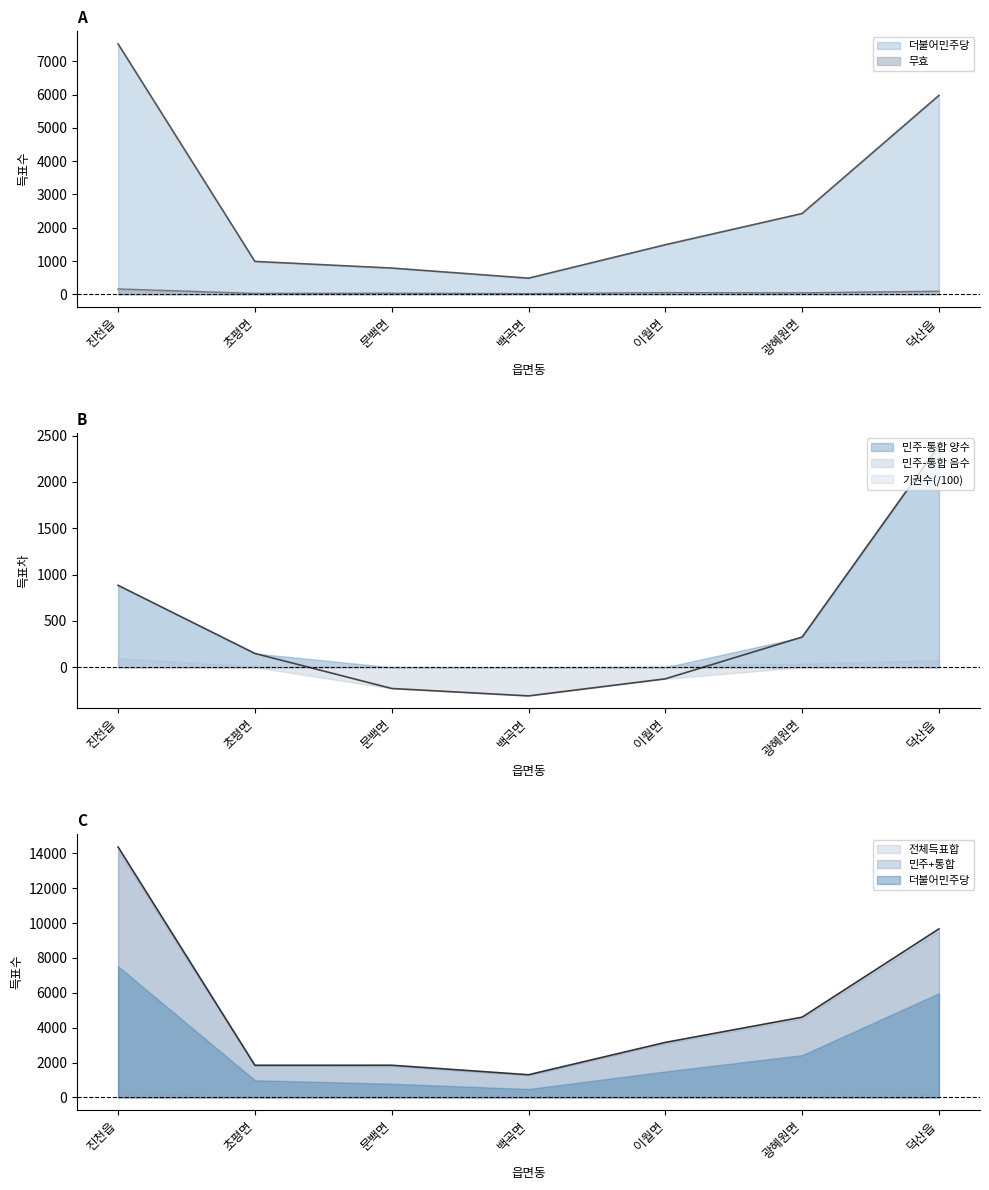

Is the value of 민주-통합 음수 at 백곡면 greater than the value of 기권수(/100) at 문백면?

No